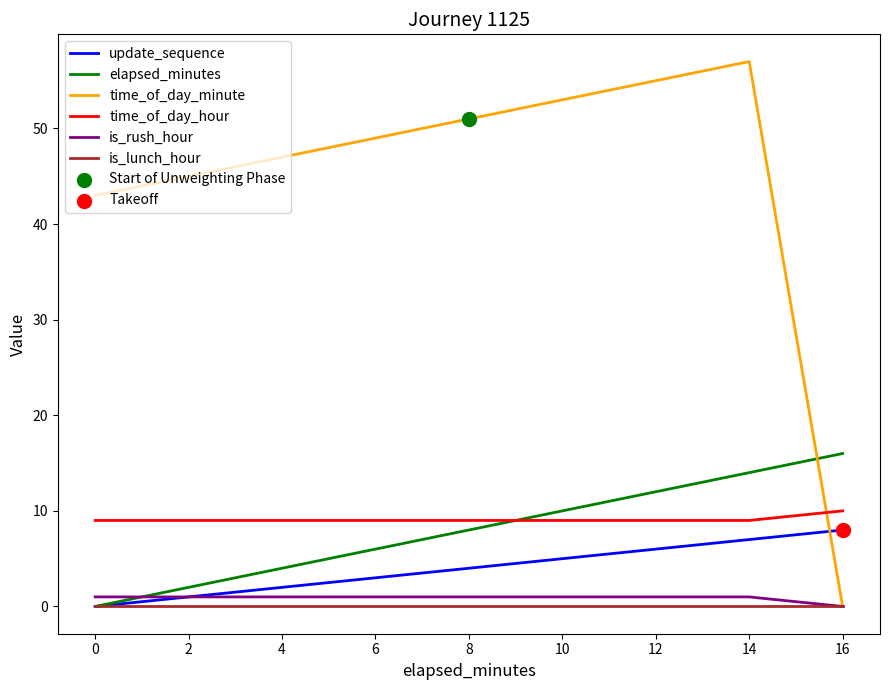

At how many categories does at least one series exceed 15?

9